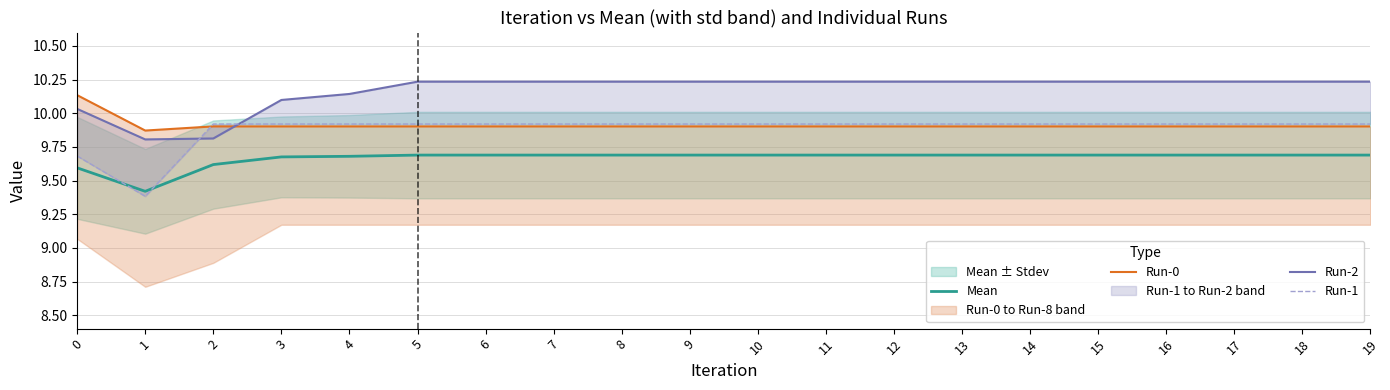

At which category does the chart reach its peak across all series?

5